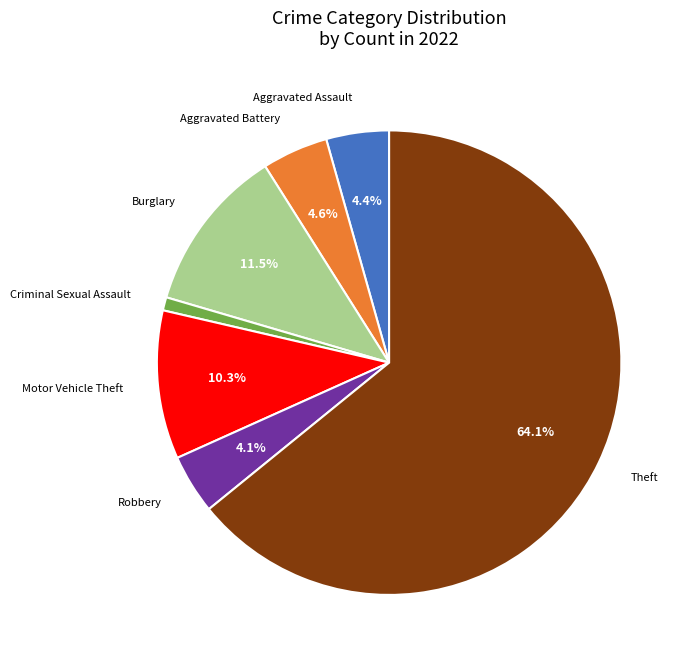

What portion of the pie excludes Motor Vehicle Theft?

89.7%